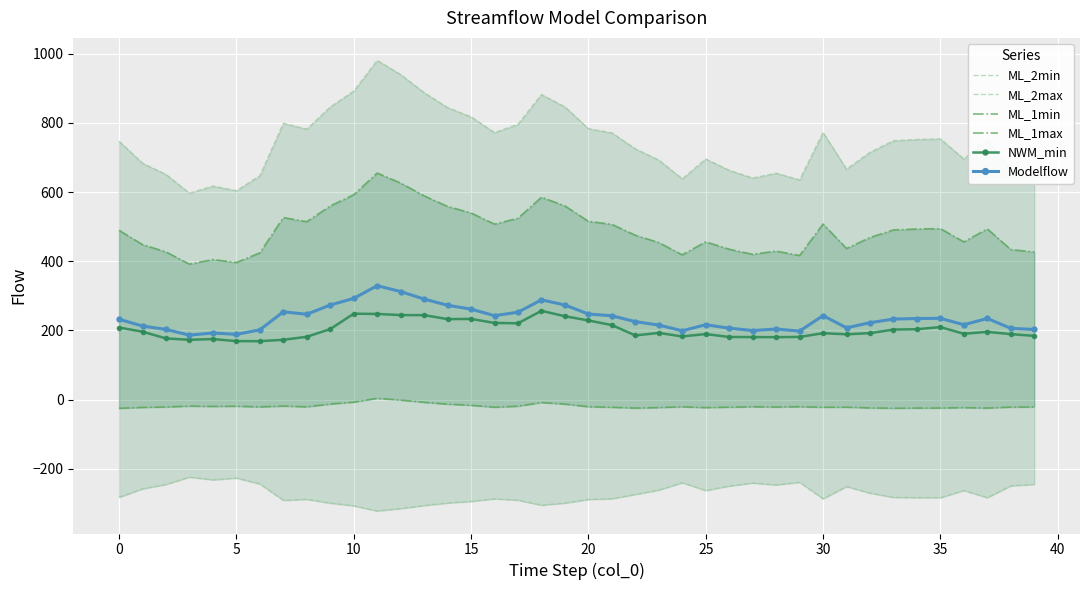

Is this an area chart (filled region under the line)?

No